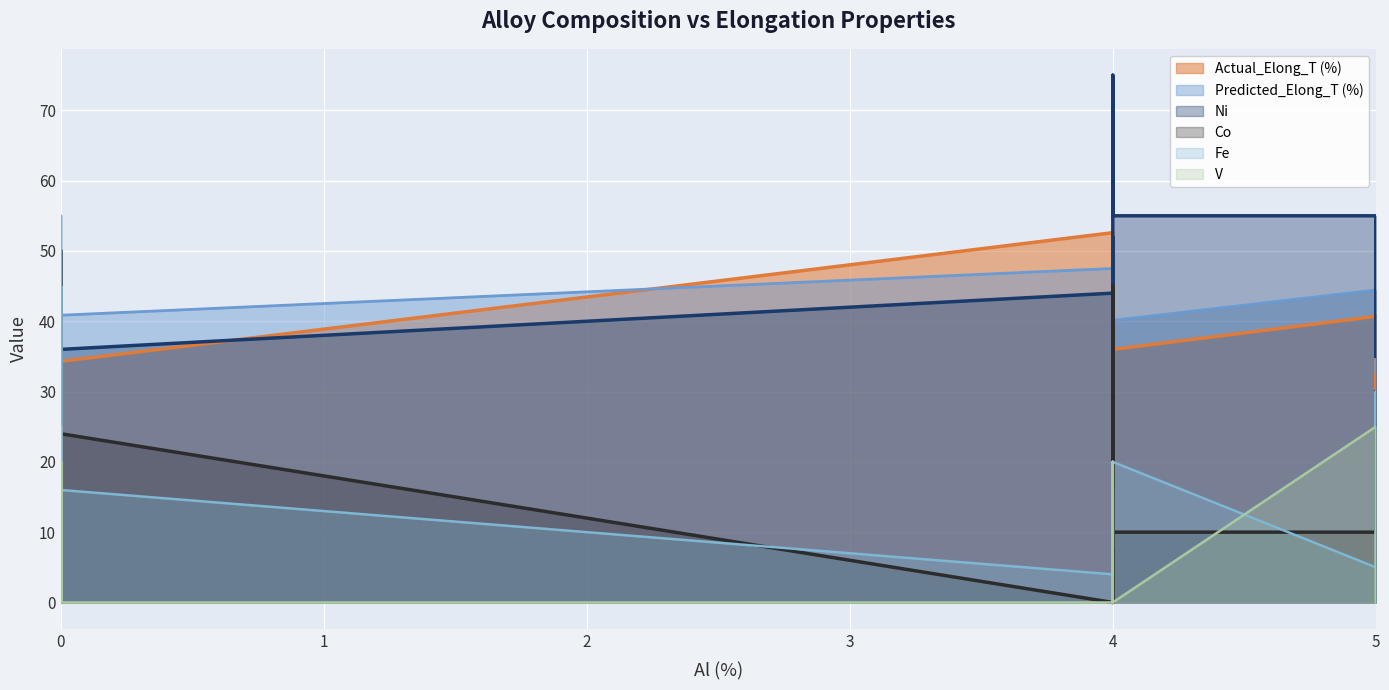

Reading left to right, what are all the values shown in this chart?

Actual_Elong_T (%): 33.7	37.0	18.3	28.2	25.0	34.6	11.9	48.8	35.0	34.3	52.6	44.6	41.8	34.3	42.0	25.7	39.0	36.0	36.0	40.7	41.0	29.7
Predicted_Elong_T (%): 36.6	38.1	18.3	25.0	32.4	26.2	19.7	44.0	32.7	40.9	47.5	36.7	38.1	40.9	38.1	26.1	39.1	36.6	40.1	44.5	44.5	32.8
Ni: 40.0	40.0	25.0	4.0	50.0	44.0	30.0	15.0	45.0	36.0	44.0	44.0	52.0	36.0	52.0	15.0	40.0	75.0	55.0	55.0	35.0	35.0
Co: 15.0	15.0	10.0	40.0	0.0	16.0	10.0	50.0	15.0	24.0	0.0	16.0	20.0	20.0	45.0	20.0	20.0	0.0	10.0	10.0	30.0	20.0
Fe: 15.0	20.0	55.0	28.0	4.0	4.0	45.0	15.0	5.0	16.0	4.0	4.0	16.0	8.0	20.0	20.0	15.0	0.0	20.0	5.0	30.0	25.0
V: 25.0	20.0	0.0	20.0	0.0	0.0	5.0	10.0	20.0	0.0	0.0	0.0	0.0	0.0	0.0	10.0	20.0	15.0	0.0	25.0	5.0	0.0